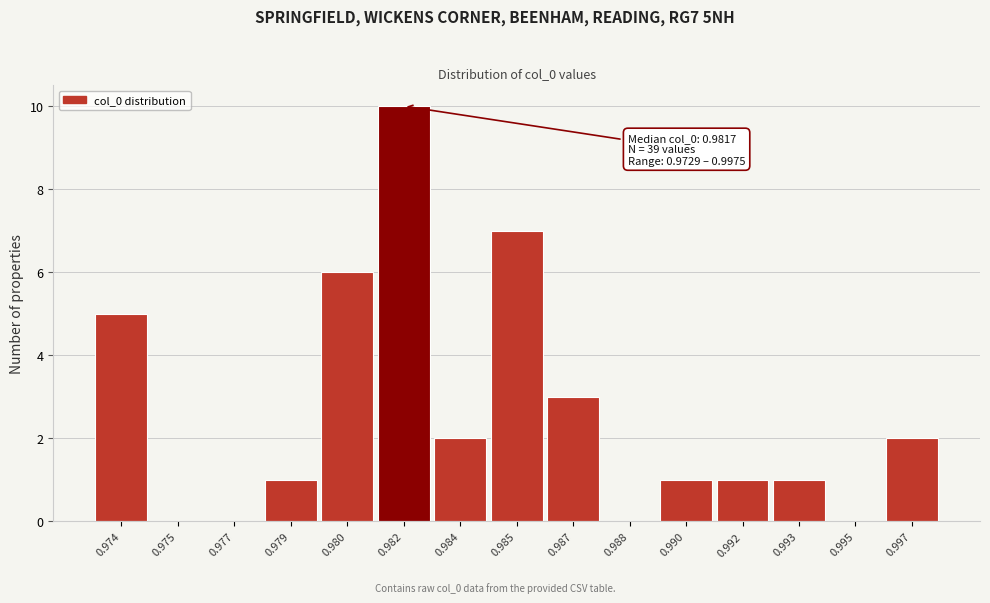

Reading left to right, transcribe all the data shown in this chart.

0.974=5	0.975=0	0.977=0	0.979=1	0.980=6	0.982=10	0.984=2	0.985=7	0.987=3	0.988=0	0.990=1	0.992=1	0.993=1	0.995=0	0.997=2